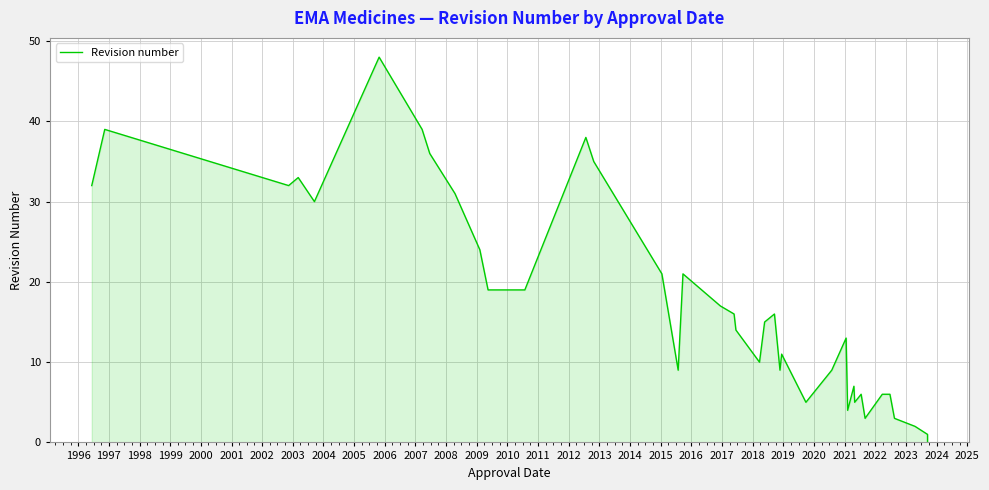

Which has a higher value, 1996 or 2016?

1996